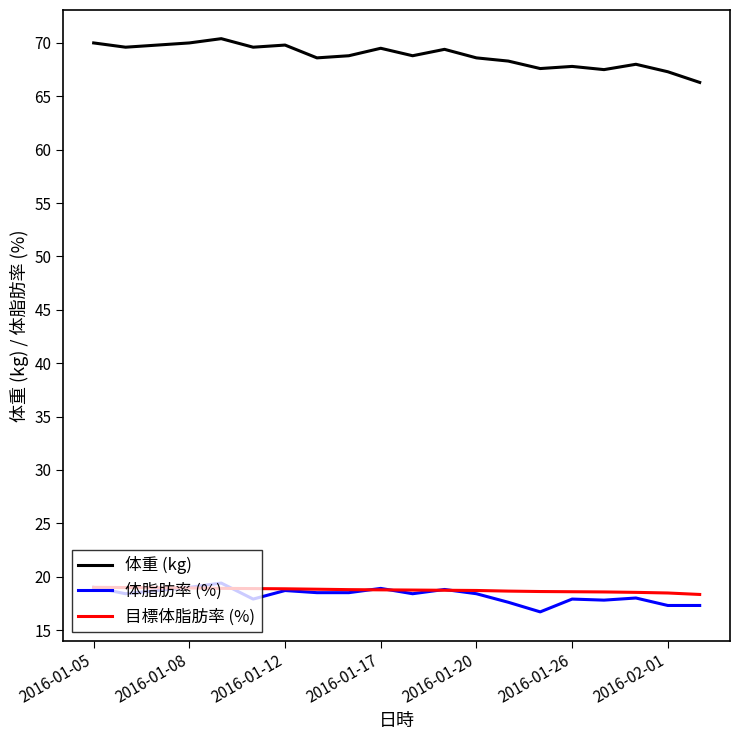

What are all the series names shown in the legend?

体重 (kg), 体脂肪率 (%), 目標体脂肪率 (%)